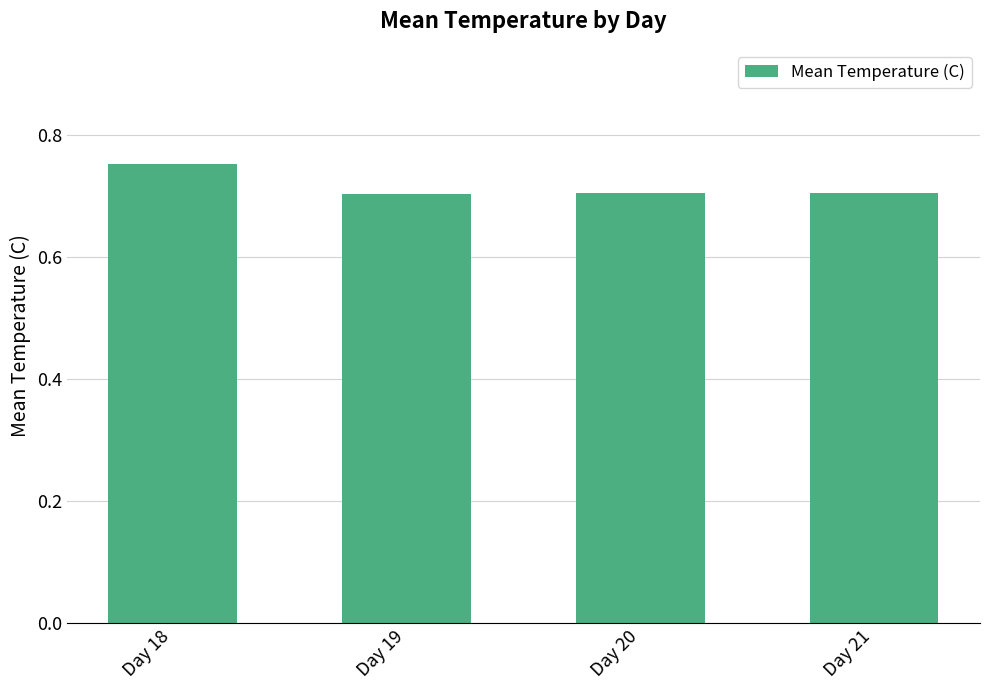

Does the chart contain stacked bars?

No